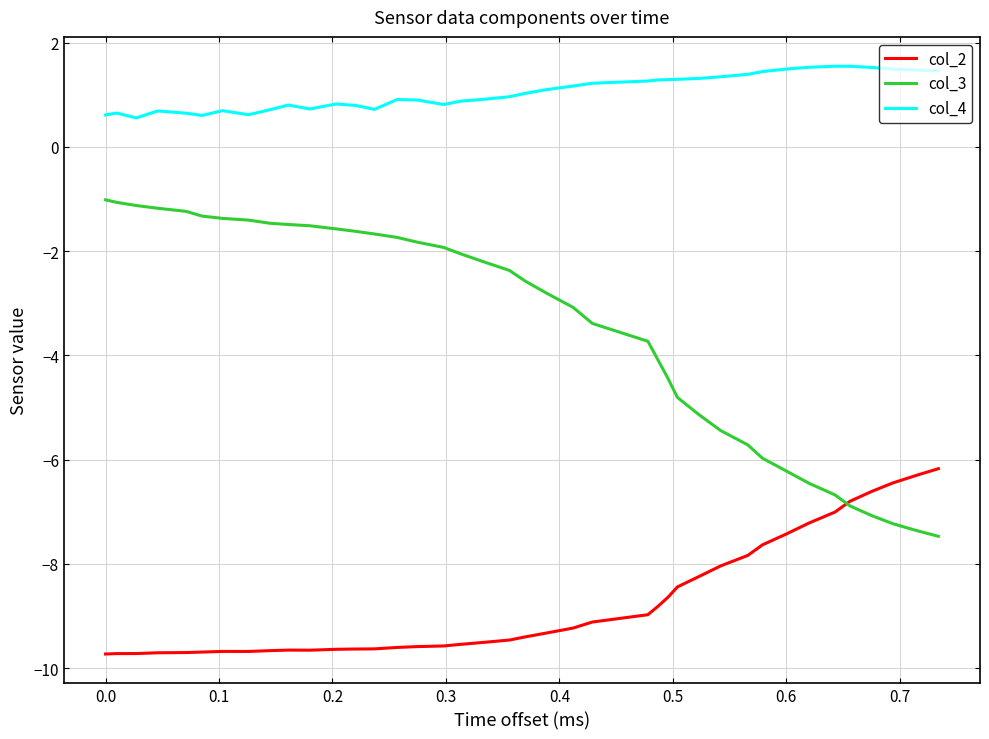

What is the sum of all col_2 values?

-350.4